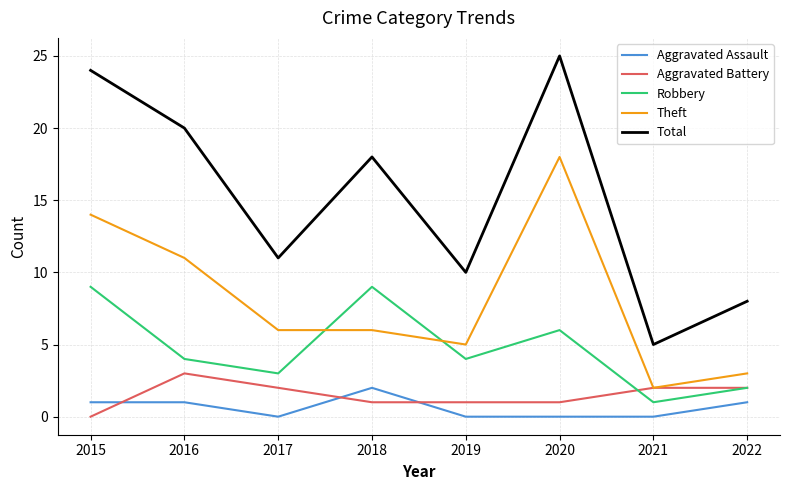

True or false: Total has a value of 16 at 2017.

False